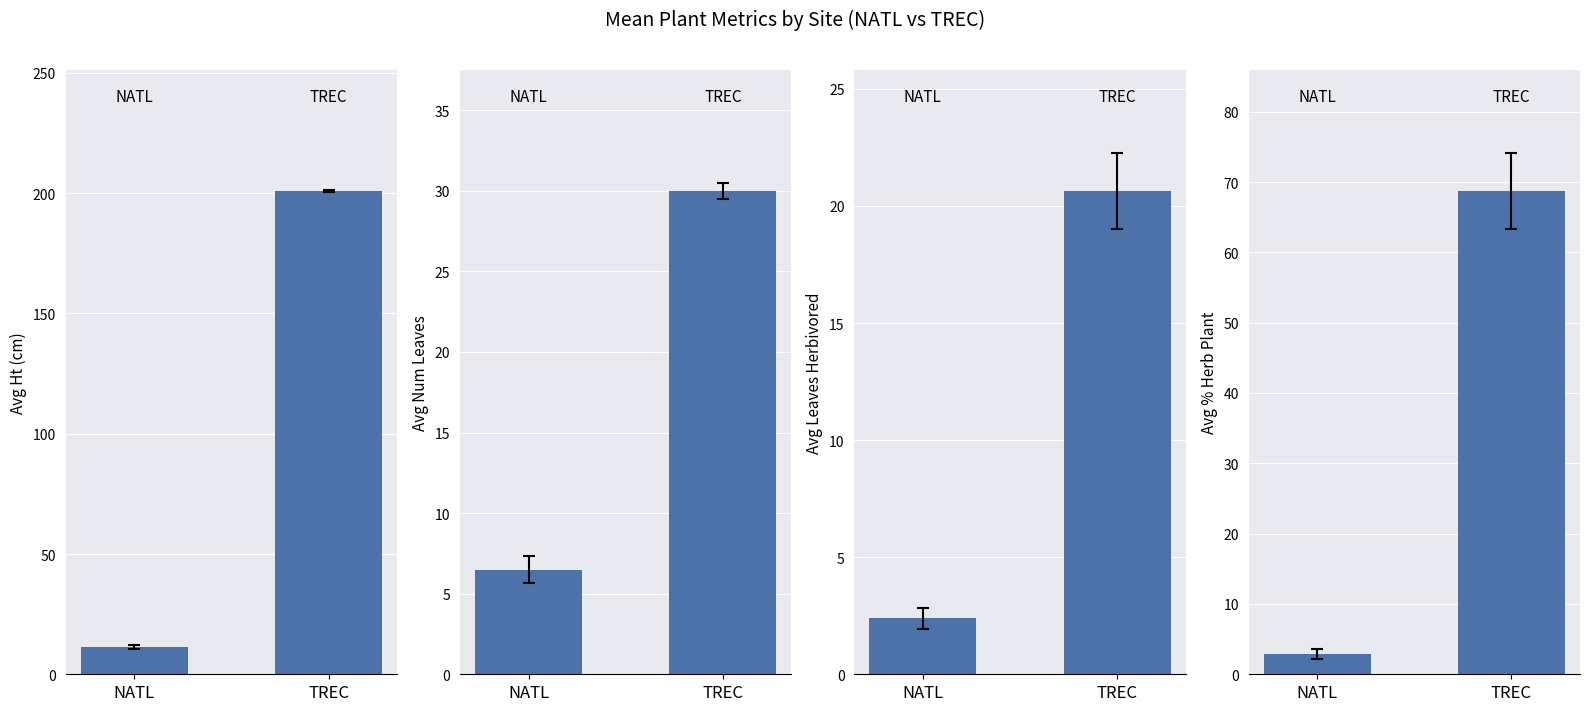

True or false: Avg % Herb Plant has a value of 96.7 at TREC.

False